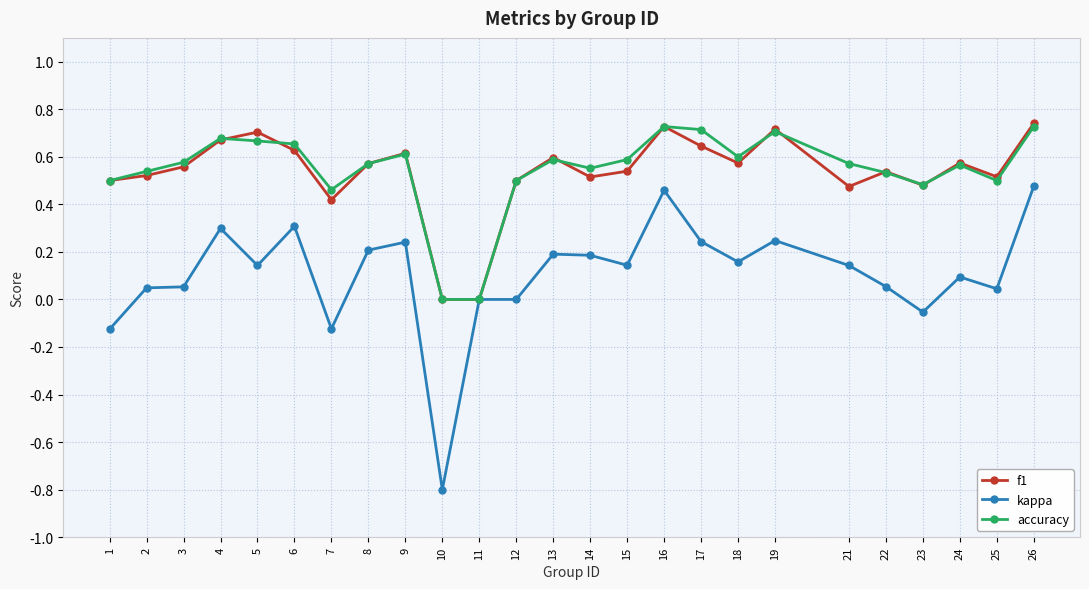

What is the sum of all f1 values?

13.3